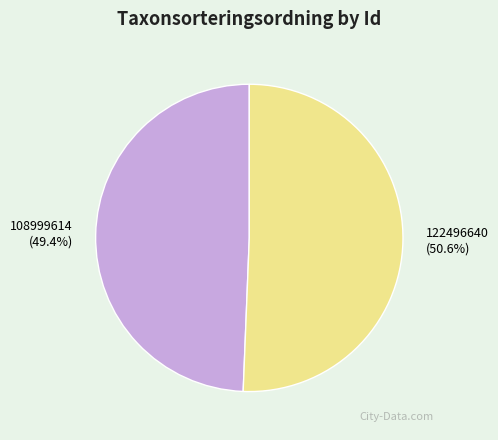

Between 122496640 and 108999614, which is larger?

122496640